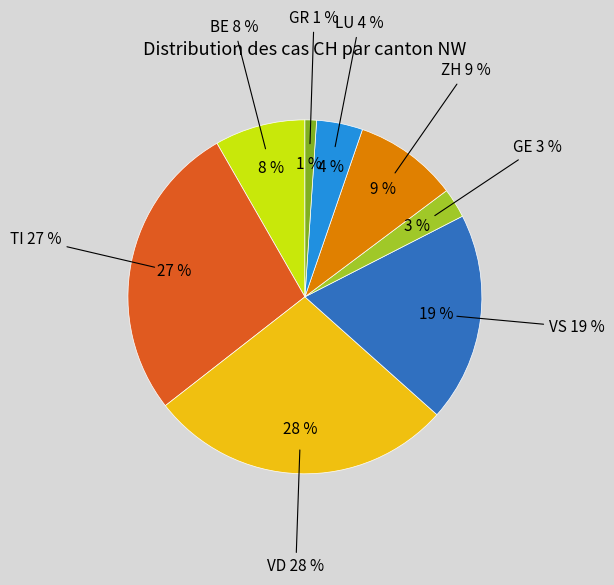

True or false: 2020-06-19 accounts for 14% of the total.

False